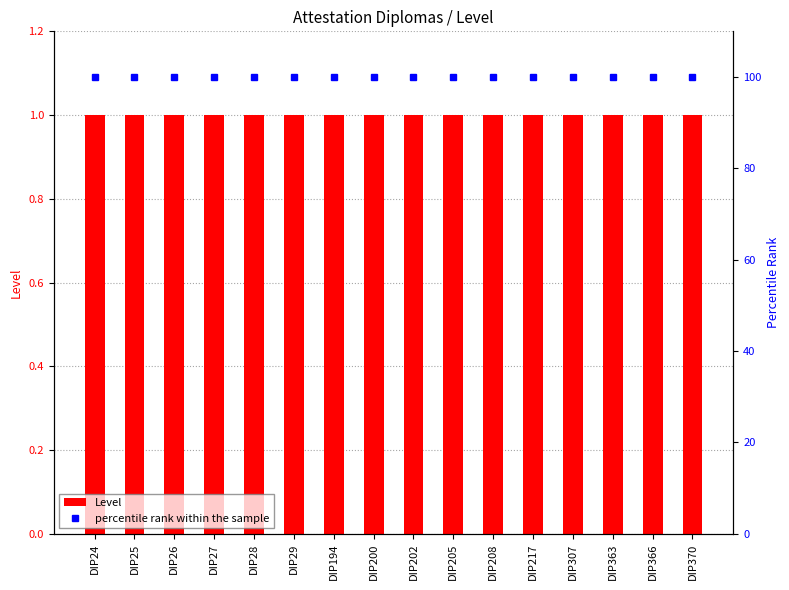

Reading left to right, extract all data points from this chart.

Level: DIP24=1	DIP25=1	DIP26=1	DIP27=1	DIP28=1	DIP29=1	DIP194=1	DIP200=1	DIP202=1	DIP205=1	DIP208=1	DIP217=1	DIP307=1	DIP363=1	DIP366=1	DIP370=1
percentile rank within the sample: DIP24=100	DIP25=100	DIP26=100	DIP27=100	DIP28=100	DIP29=100	DIP194=100	DIP200=100	DIP202=100	DIP205=100	DIP208=100	DIP217=100	DIP307=100	DIP363=100	DIP366=100	DIP370=100